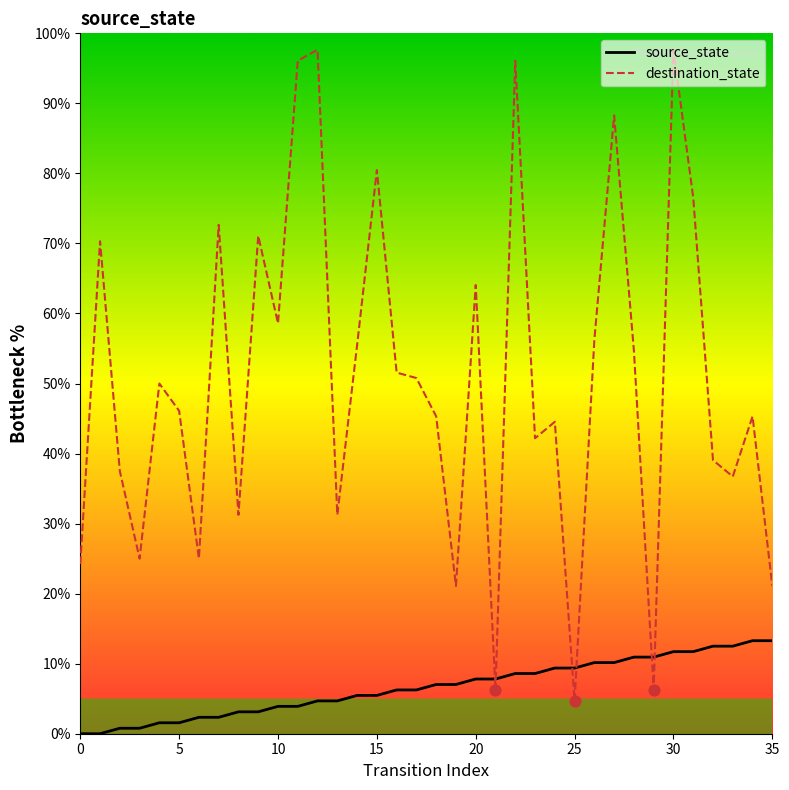

Which series has the largest total across all categories?

destination_state